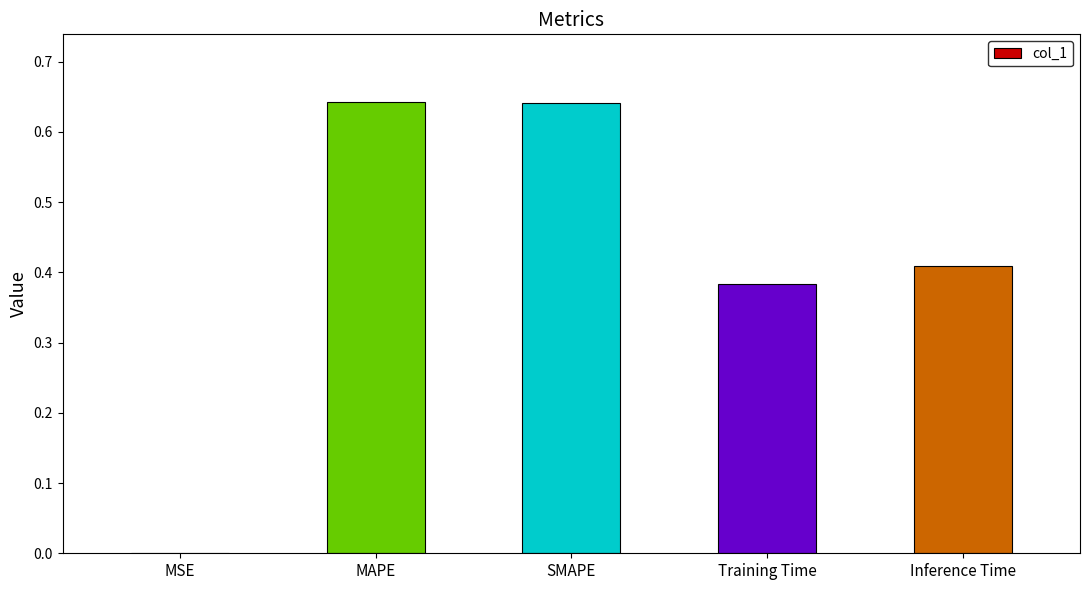

Between SMAPE and Inference Time, which is larger?

SMAPE